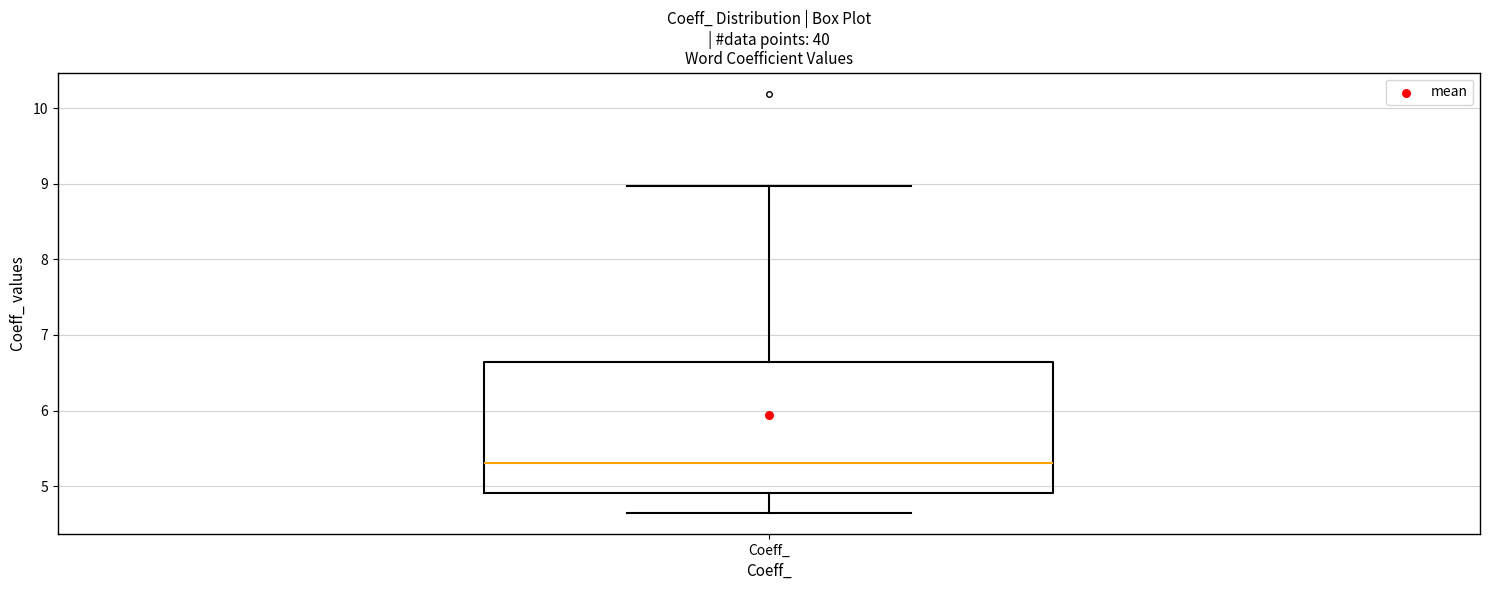

Where does the upper whisker of the box for Coeff_ end on the y-axis? The values are not printed on the chart, so give them approximately, as read against the axis.

9.0